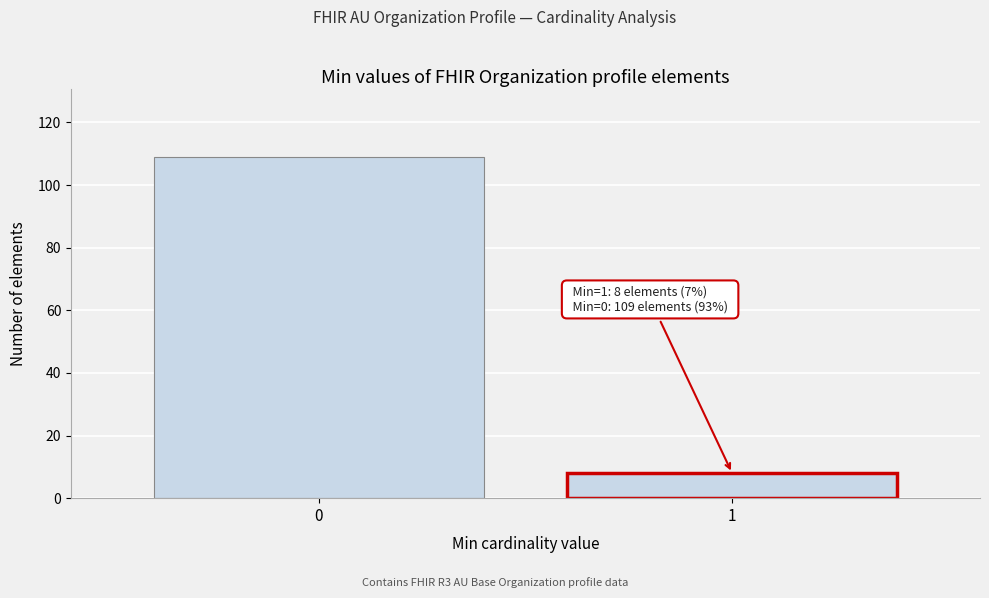

Reading right to left, transcribe all the data shown in this chart.

1=8	0=109